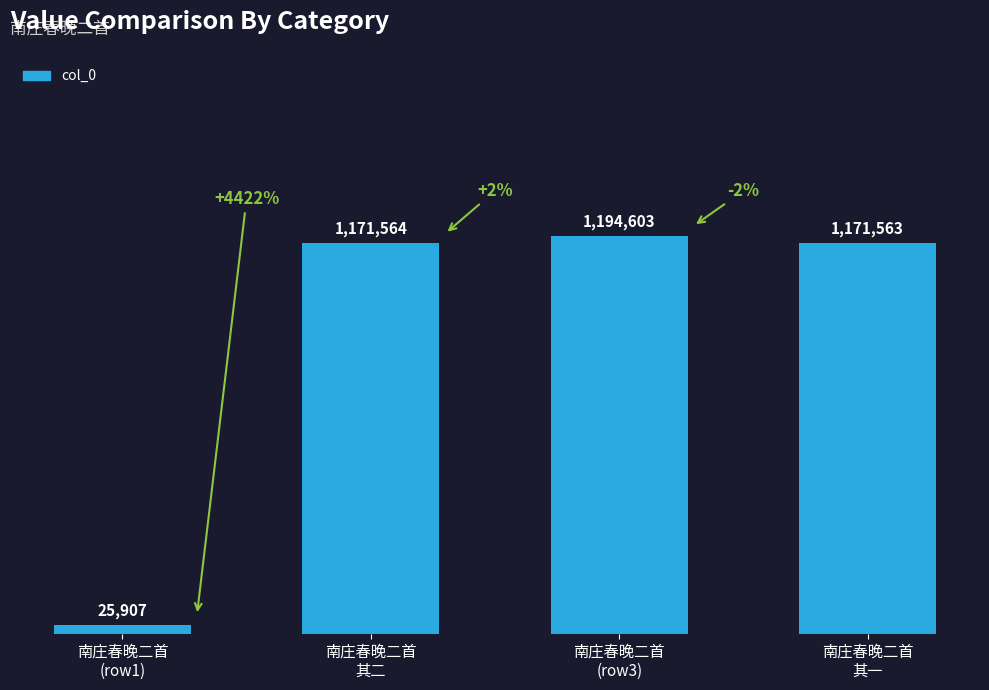

Does the chart contain any negative values?

No